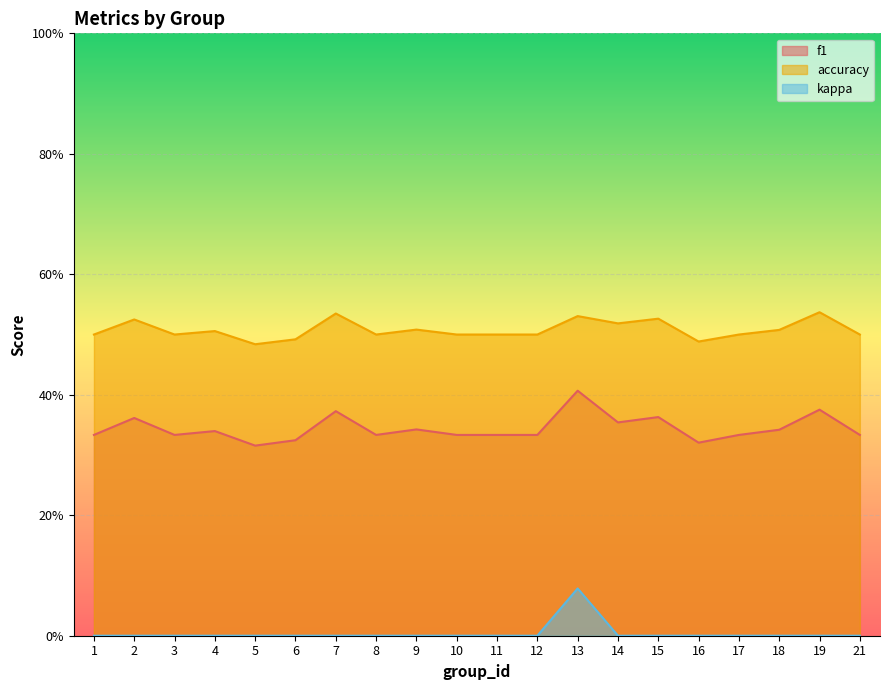

True or false: f1 and accuracy cross at least once.

False